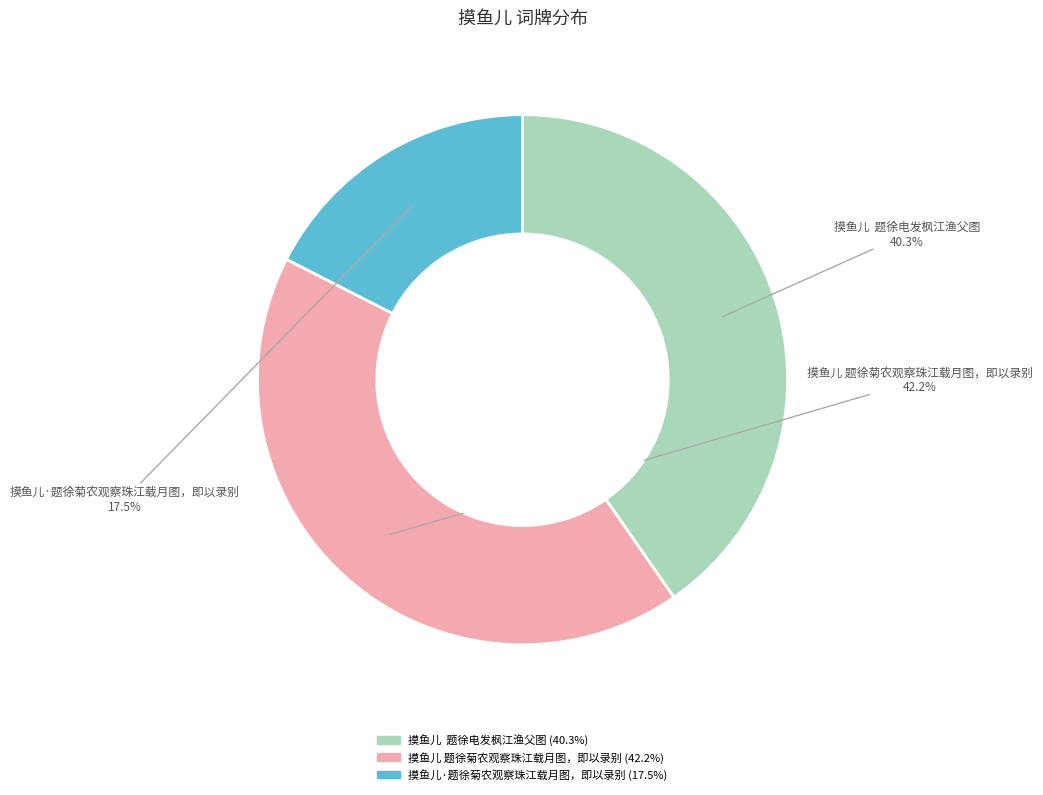

Is there any slice that represents more than half of the pie?

No